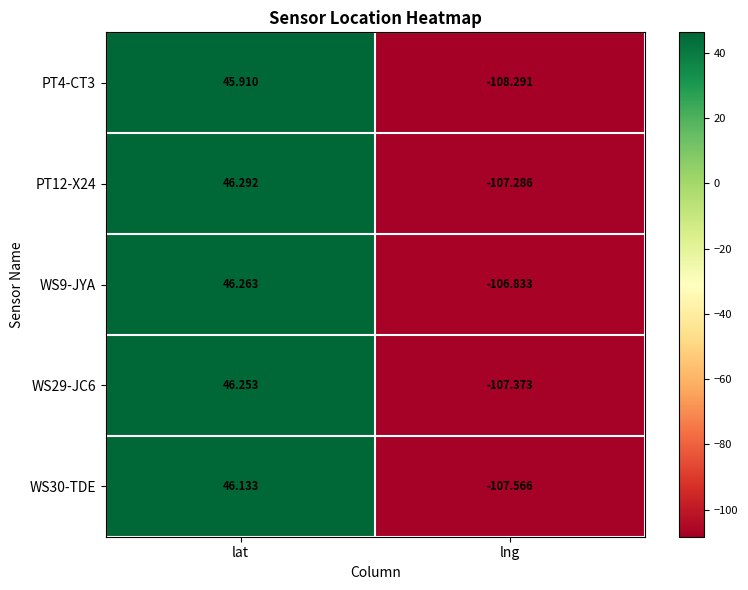

Count the number of data series in this chart.

5